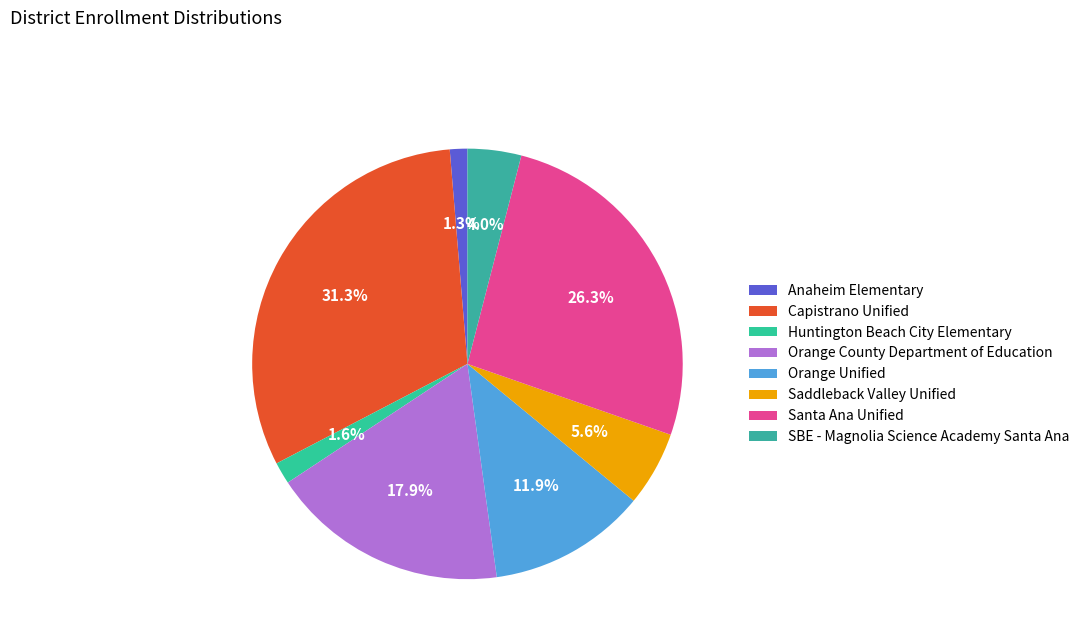

Combined, do SBE - Magnolia Science Academy Santa Ana and Anaheim Elementary account for over 50%?

No